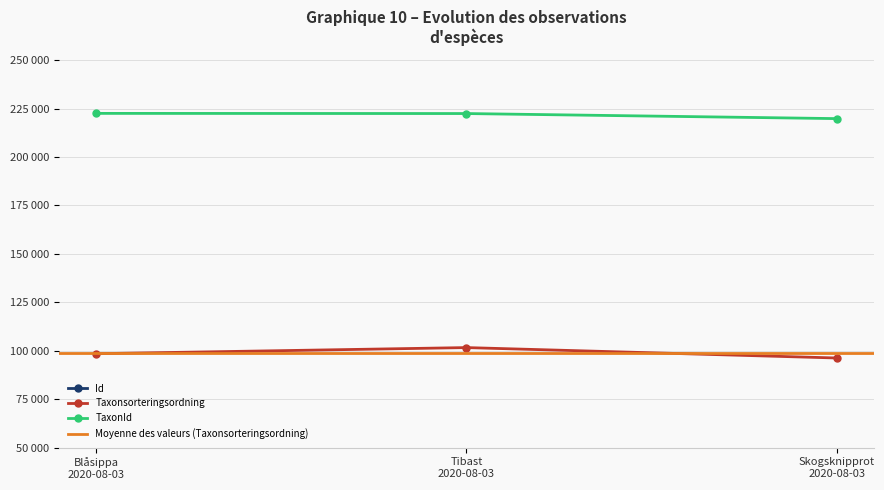

Is it true that Id equals 53743536 at Blåsippa 2020-08-03?

False